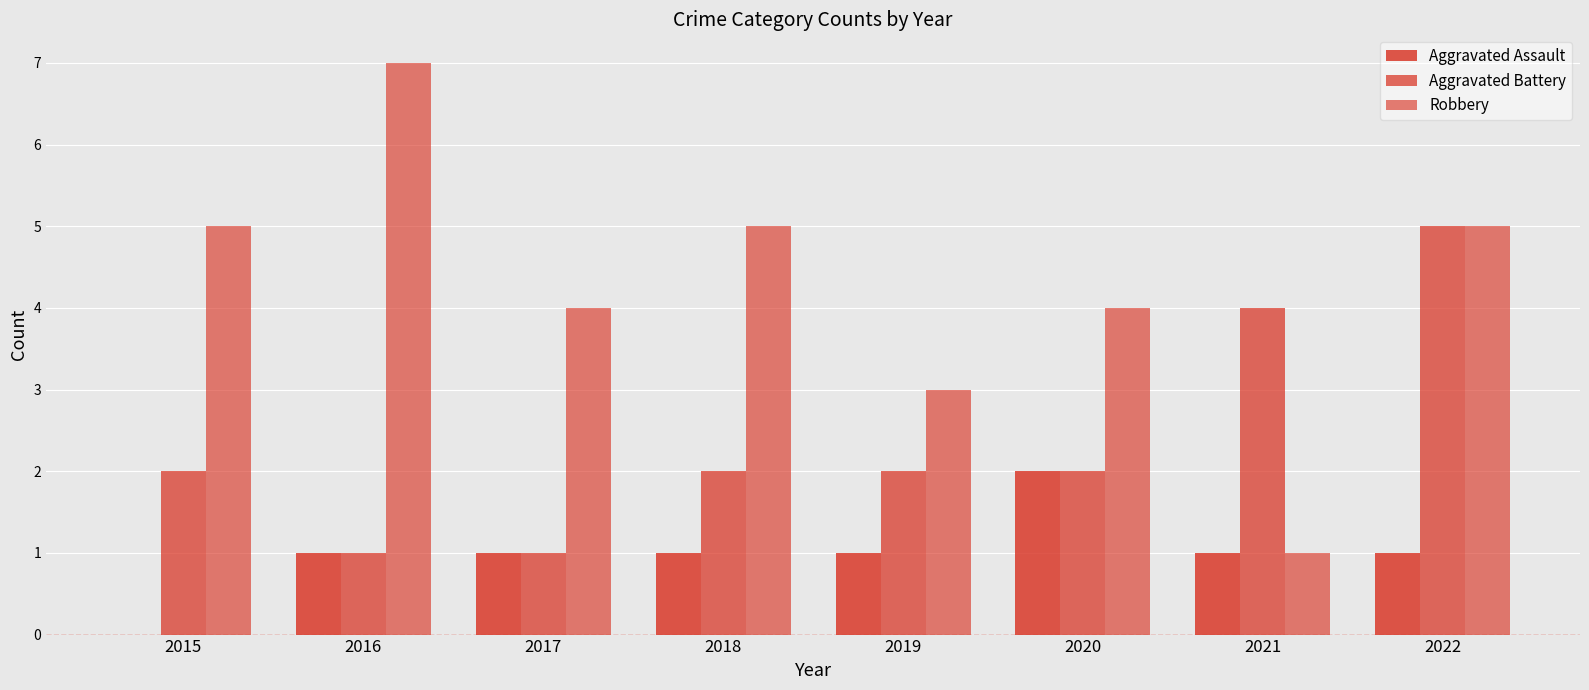

How many Robbery values are between 4 and 5?

5